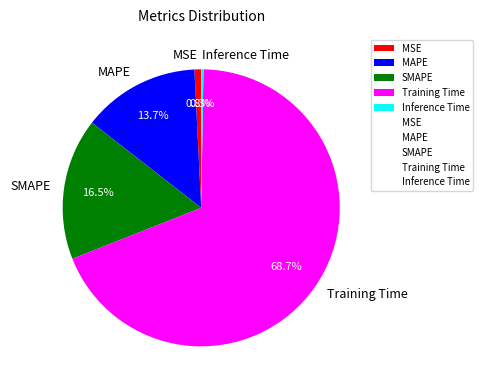

Which category has the biggest portion of the pie?

Training Time